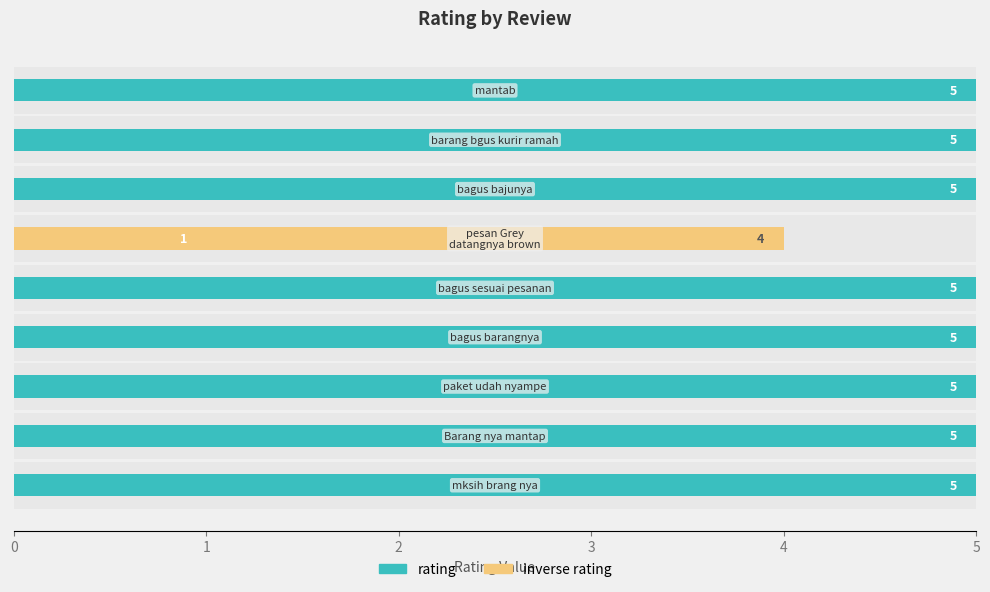

How many bars are there in each group?

2